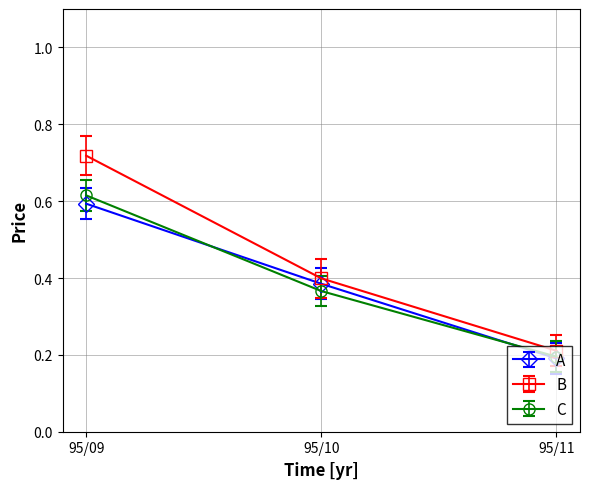

At which category is the sum across all series the highest?

95/09